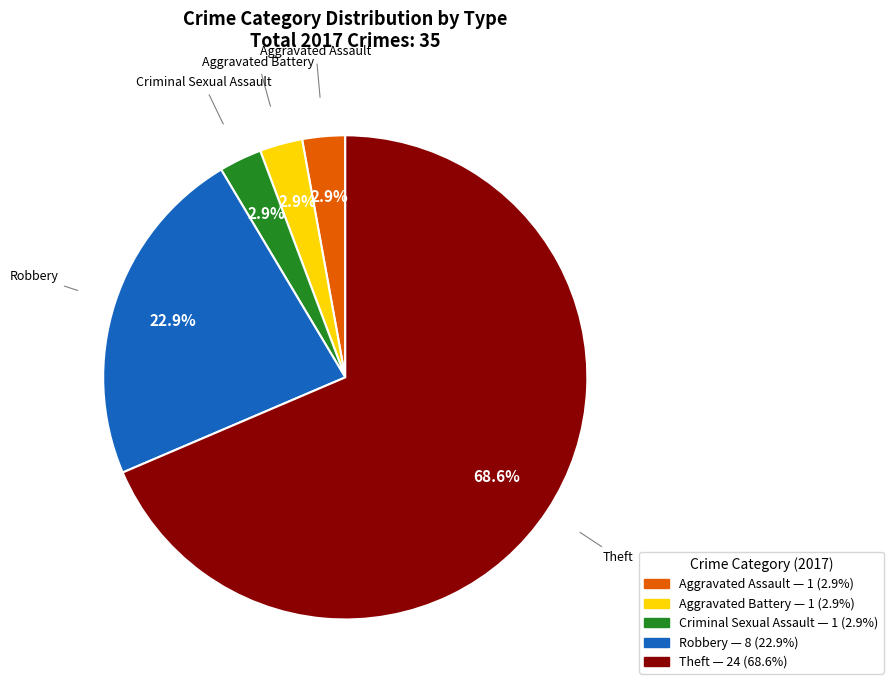

Does any single category account for the majority?

Yes